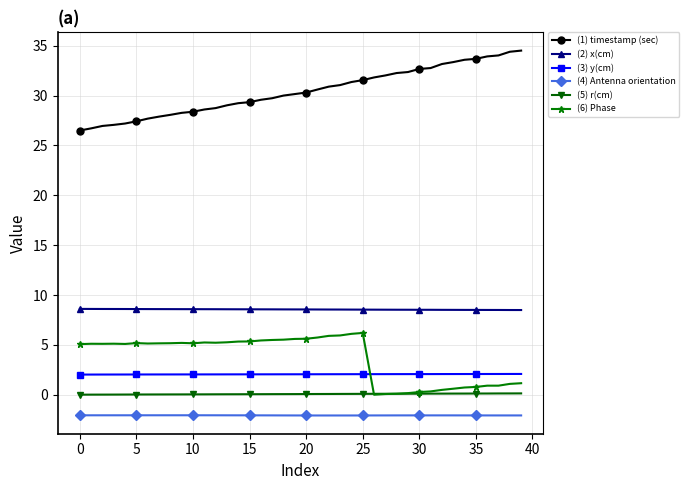

Which series has the largest total across all categories?

(1) timestamp (sec)